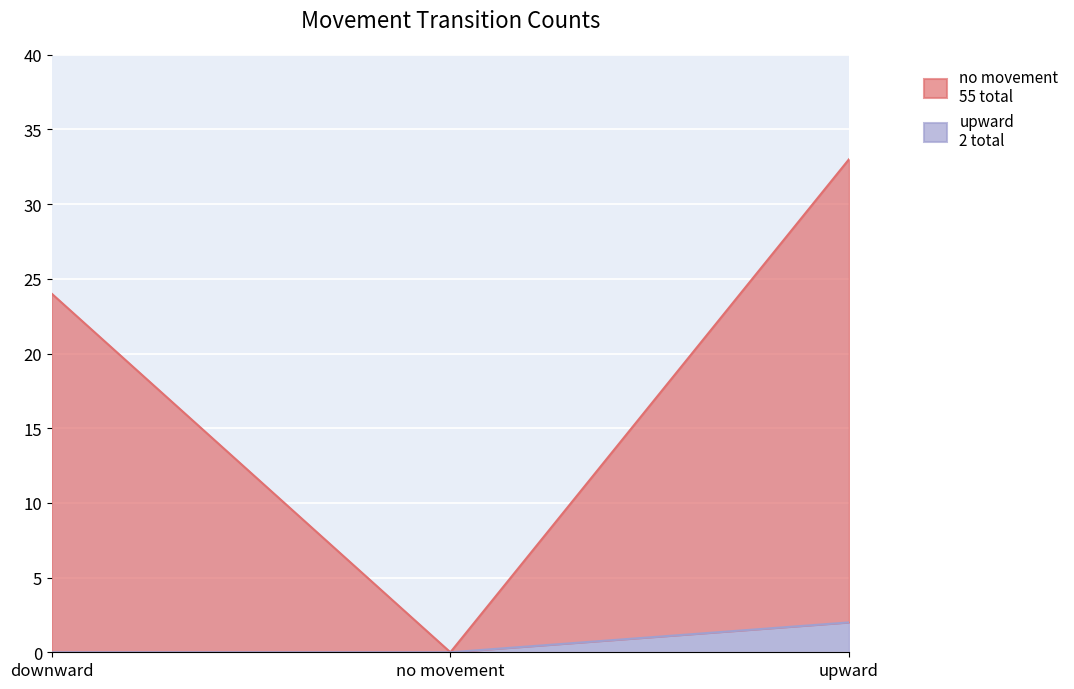

Is the value of no movement at upward greater than the value of upward at upward?

Yes